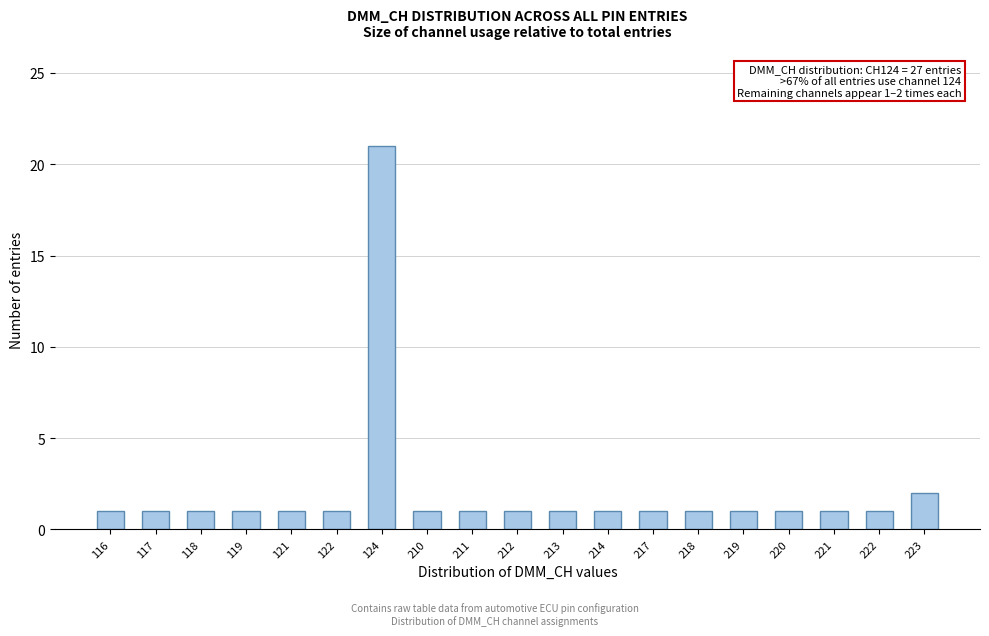

Reading left to right, what are all the values shown in this chart?

1	1	1	1	1	1	21	1	1	1	1	1	1	1	1	1	1	1	2